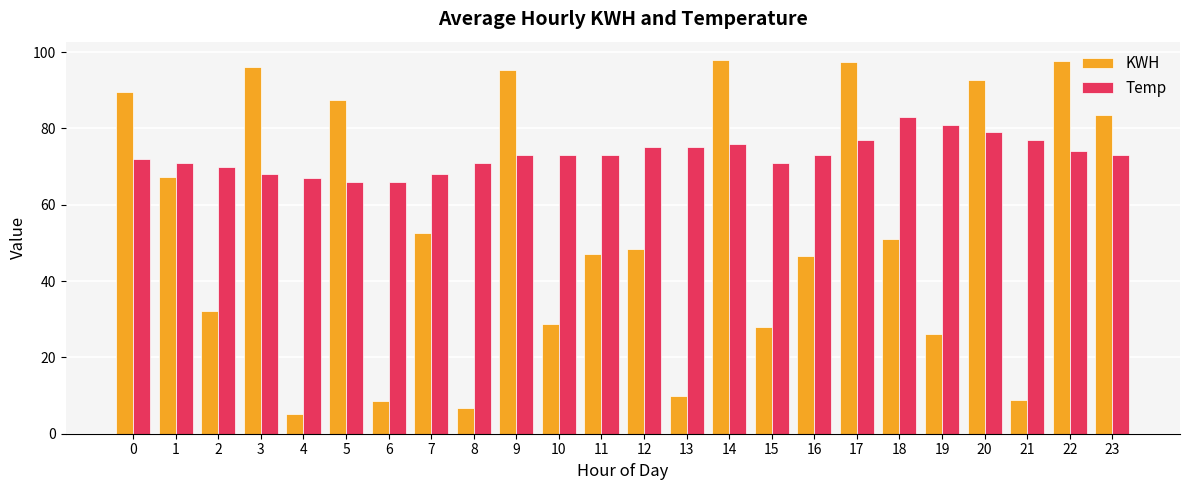

Which series has the largest total across all categories?

Temp